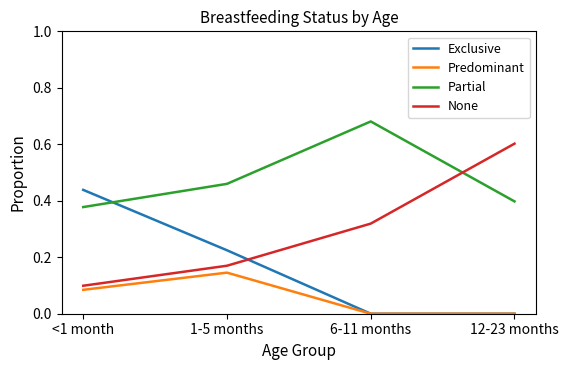

Which series ends up on top after the final intersection of Exclusive and None?

None